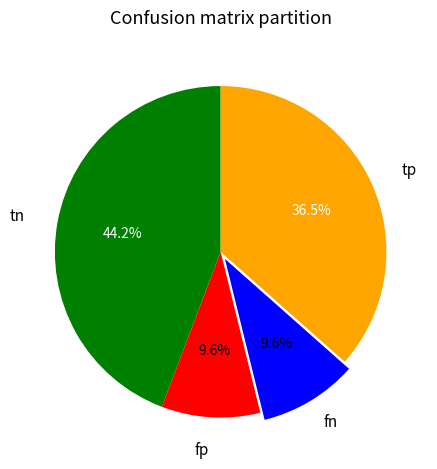

Does tp account for over 50% of the chart?

No